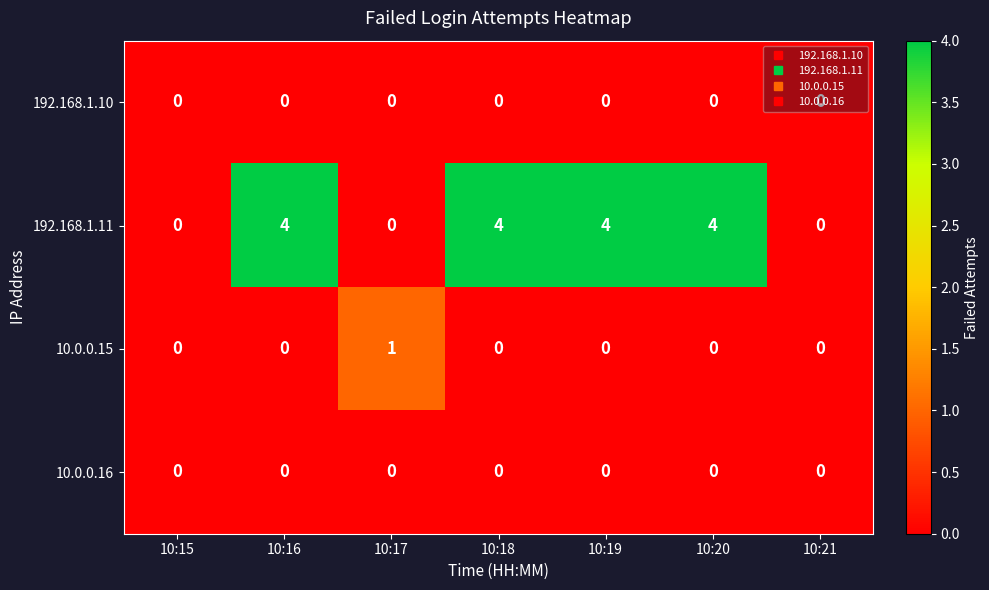

How many 192.168.1.11 values are between 0 and 4?

7